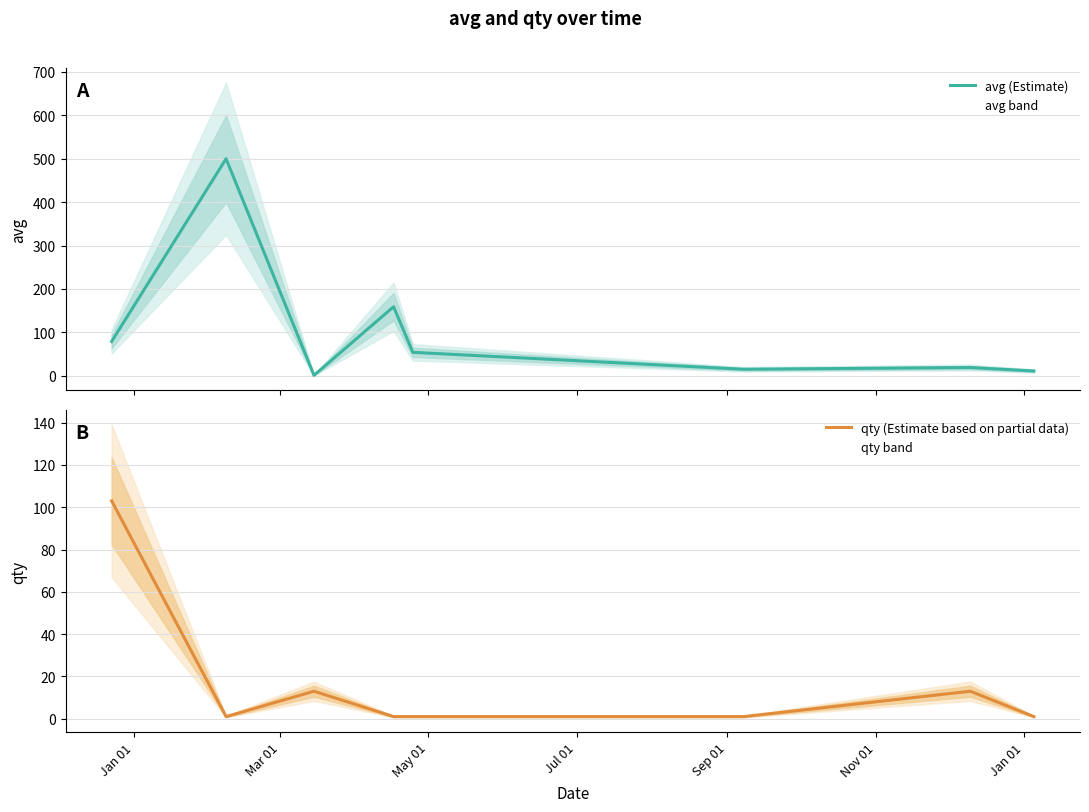

Between May 01 and Jul 01, which series saw the biggest shift?

avg (Estimate)